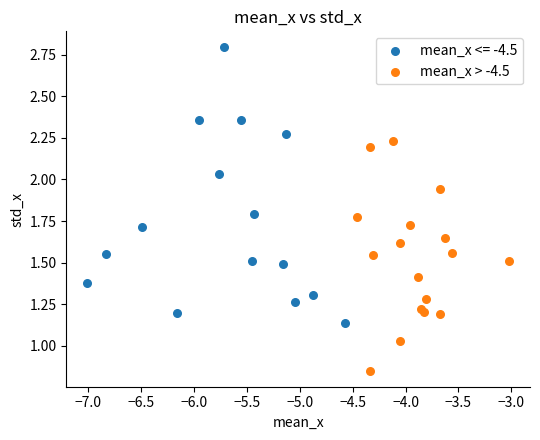

Which series reaches the maximum Y coordinate?

mean_x <= -4.5